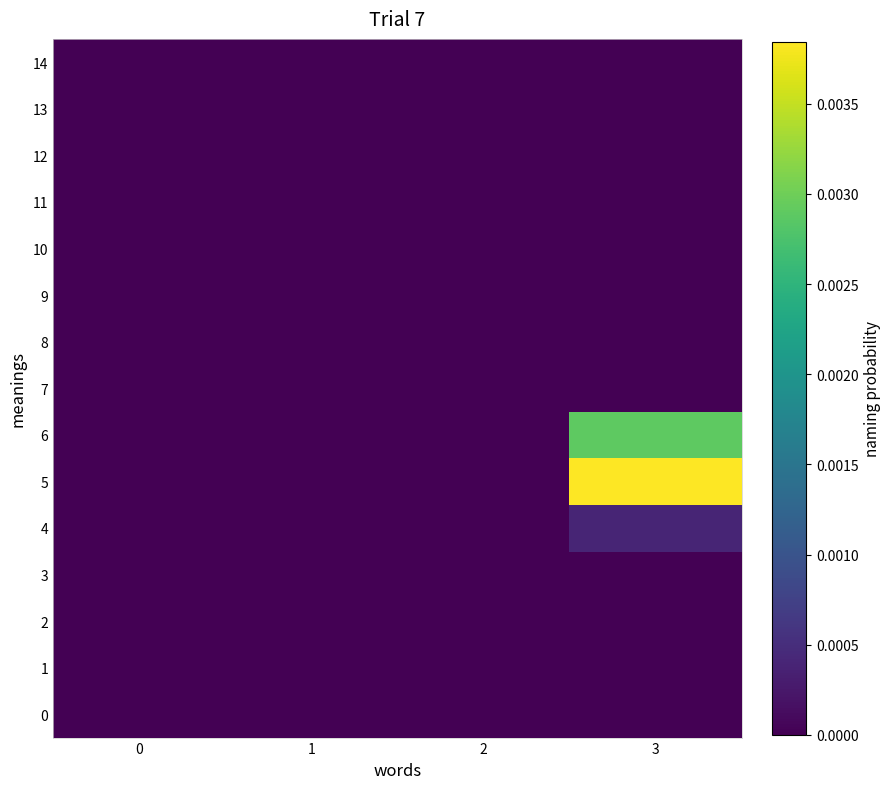

How many categories are shown in the chart?

4